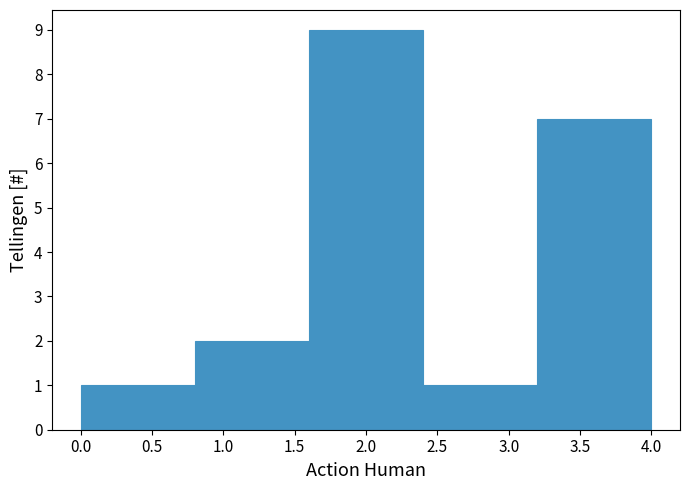

Reading left to right, transcribe this chart: for each bar, give the range it covers on the x-axis and its height. The values are not printed on the chart, so give them approximately, as read against the axis.

0.0 to 0.8: 1
0.8 to 1.6: 2
1.6 to 2.4: 9
2.4 to 3.2: 1
3.2 to 4.0: 7